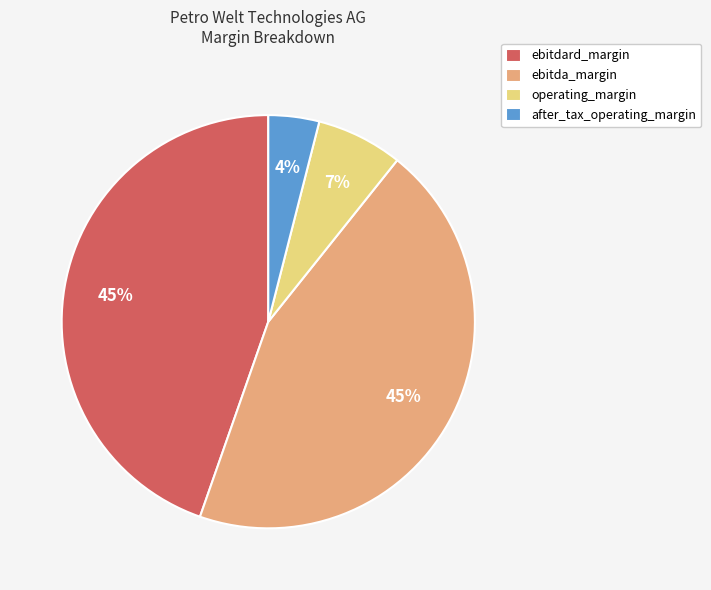

True or false: ebitdard_margin accounts for 31% of the total.

False